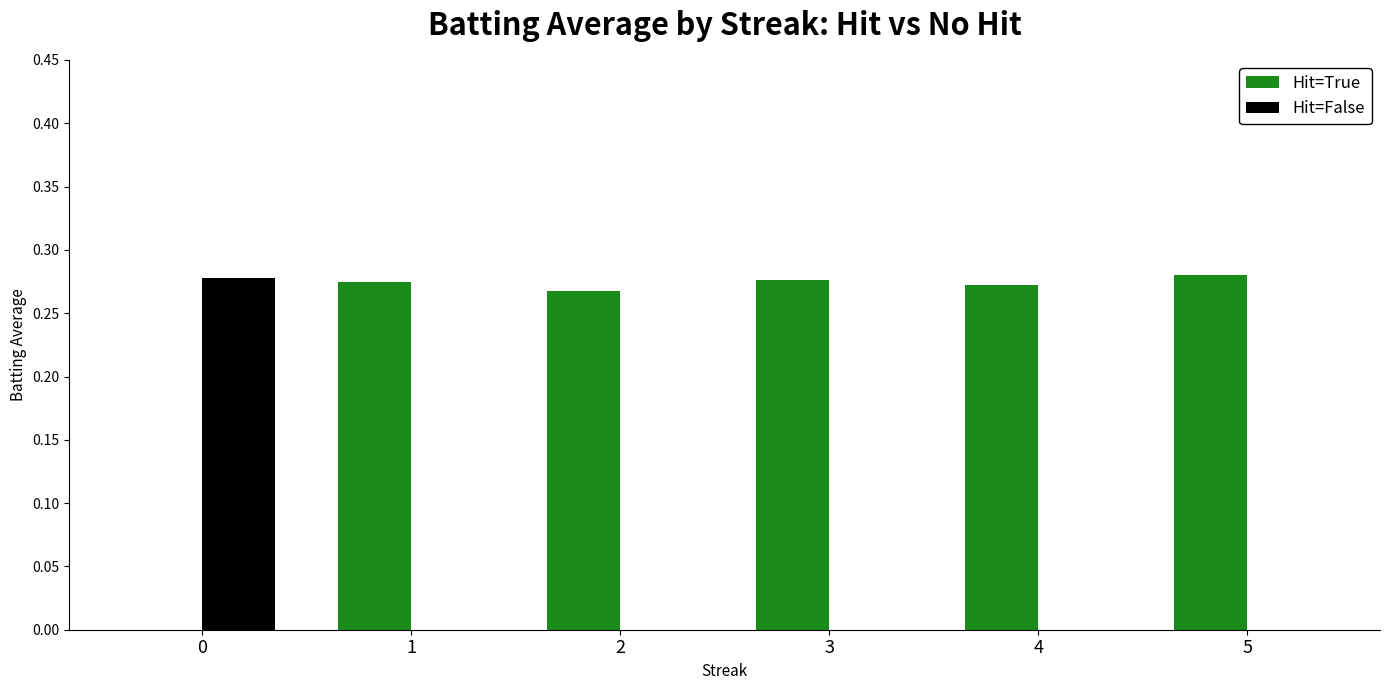

The value of Hit=True at 3 is 0.4. True or false?

False